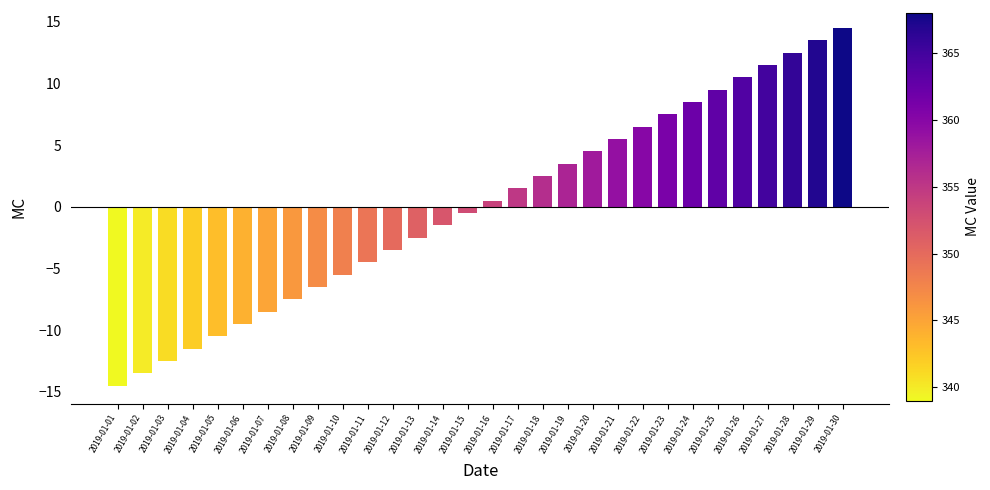

Read the value at 2019-01-09.

-6.5